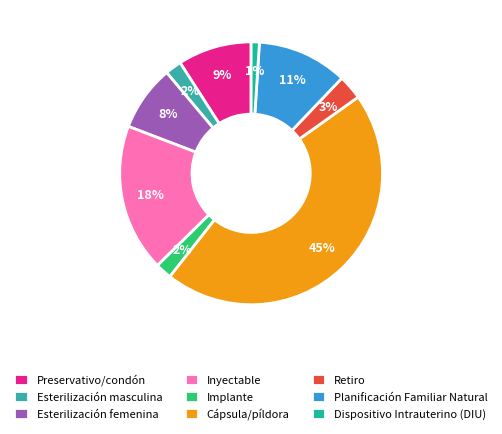

Does any single category account for the majority?

No